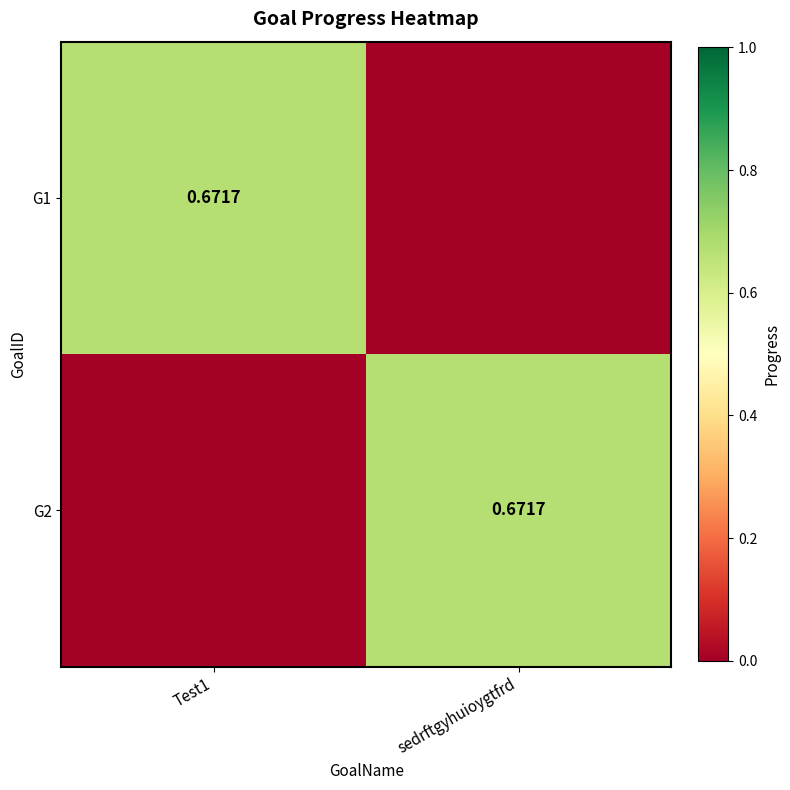

List the series in order of their peak value, highest first.

G1, G2